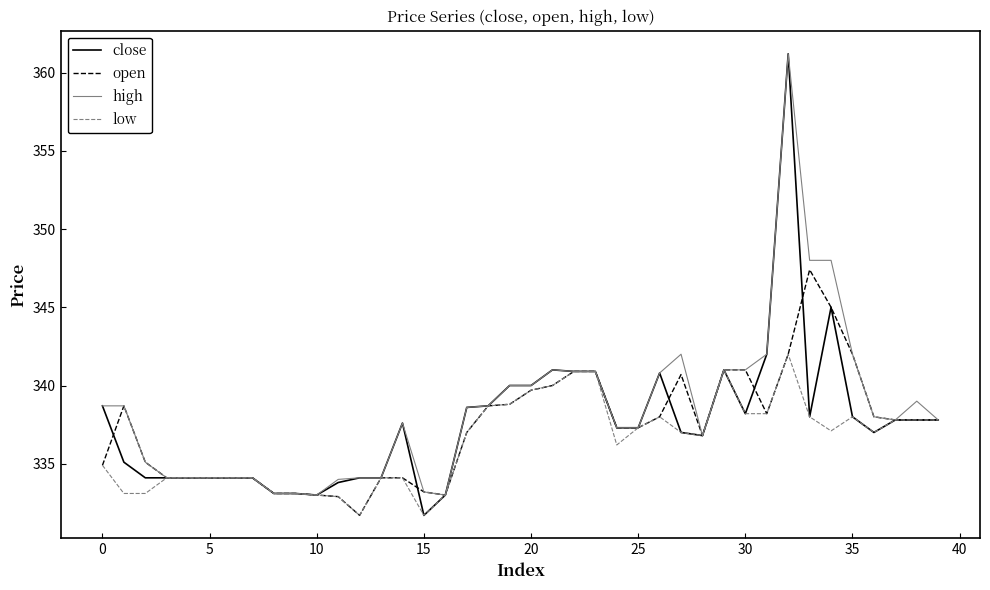

What is the minimum value shown in the chart?

331.7